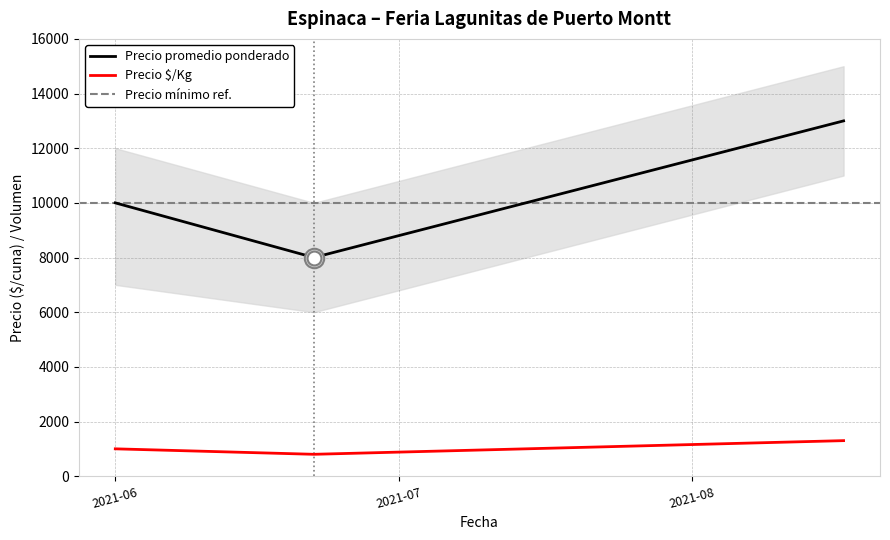

Rank the categories by Precio maximo value from lowest to highest.

2021-06-22, 2021-06-01, 2021-08-17